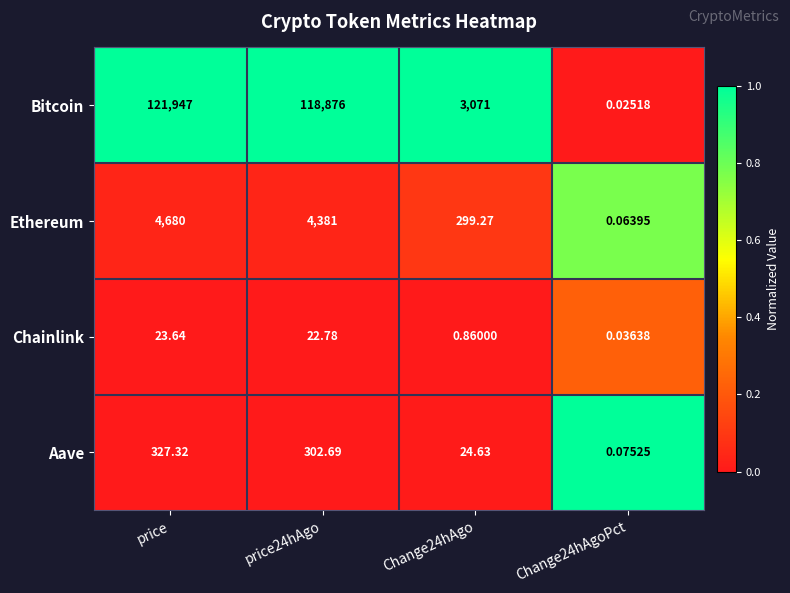

Count the number of categories in the chart.

4